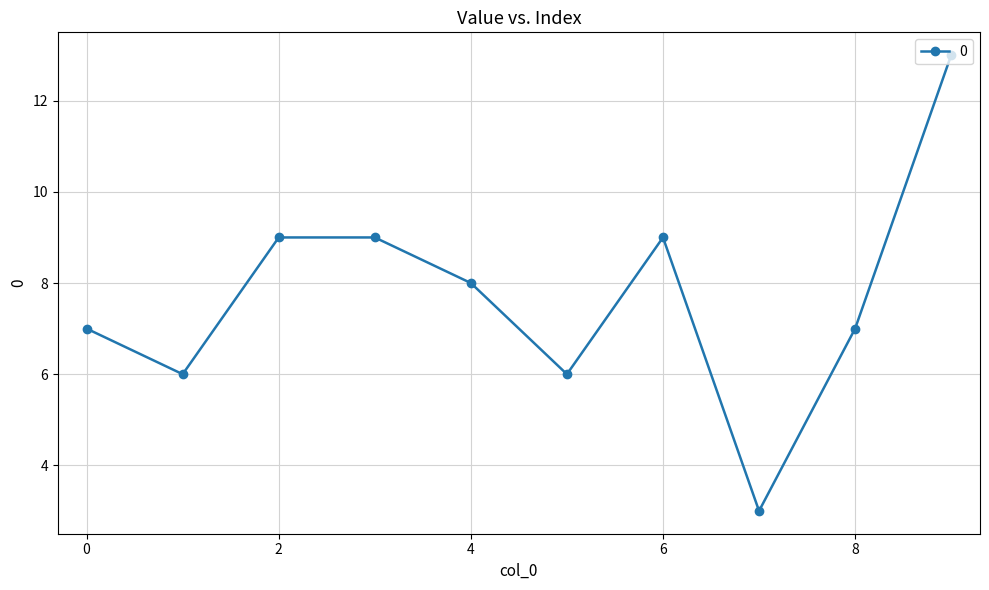

What is the value of the 4th point from the left?

9